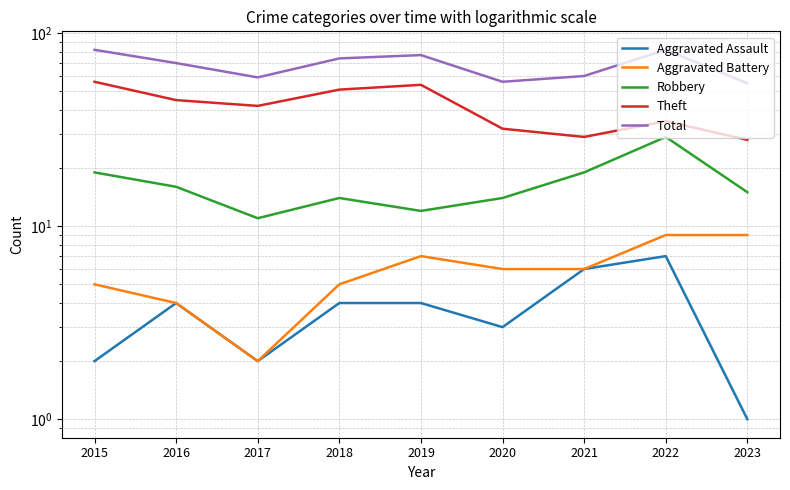

What is the difference between the highest and lowest values at 2022?

75